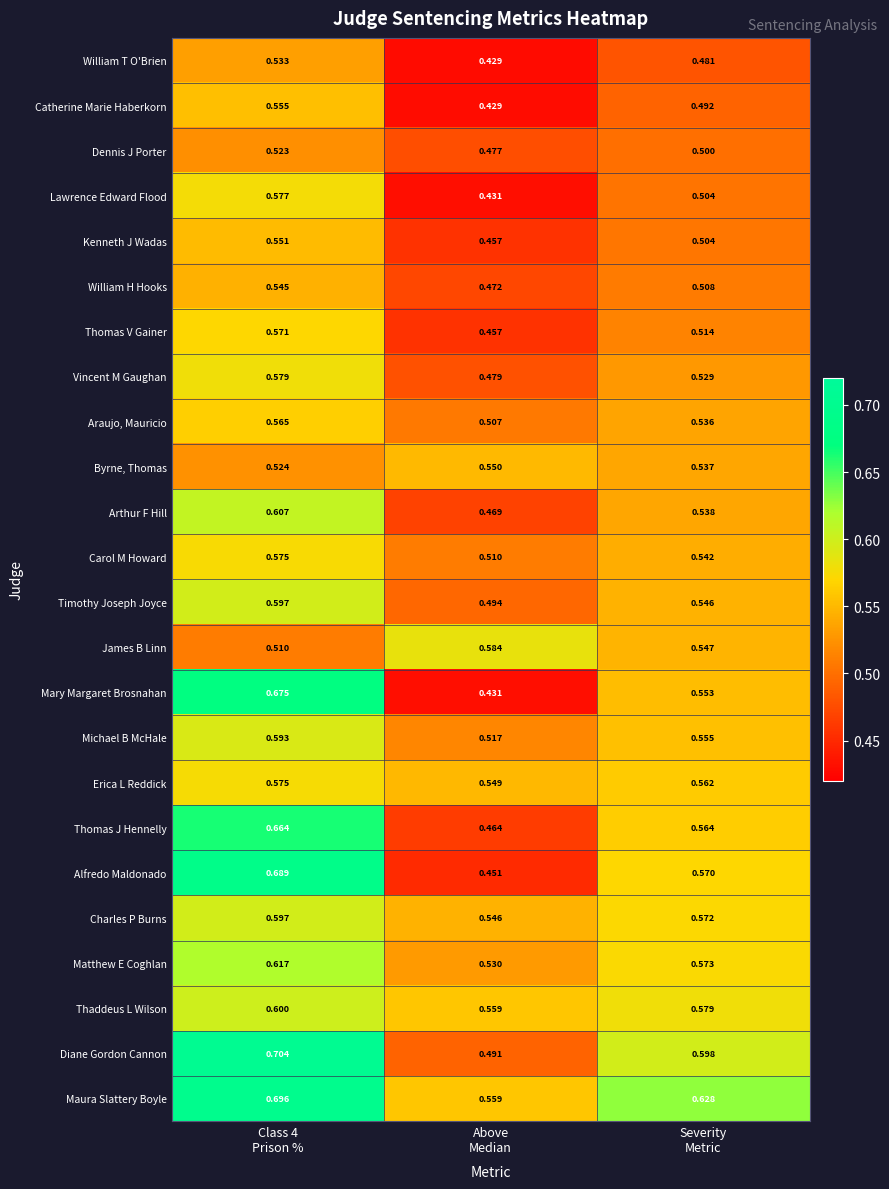

Which series has the widest spread of values?

Mary Margaret Brosnahan